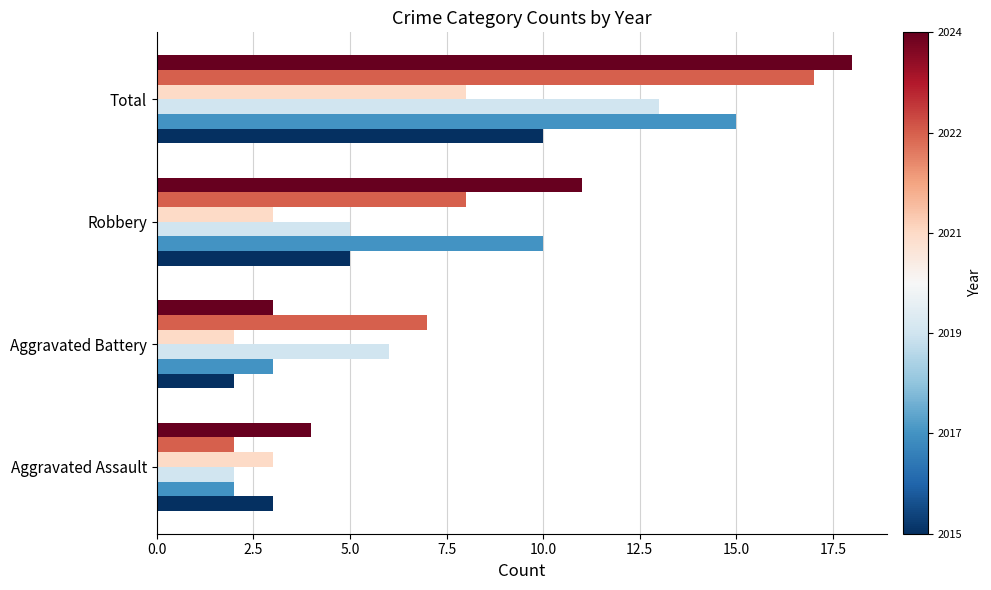

Which label corresponds to the largest value in the chart?

Total